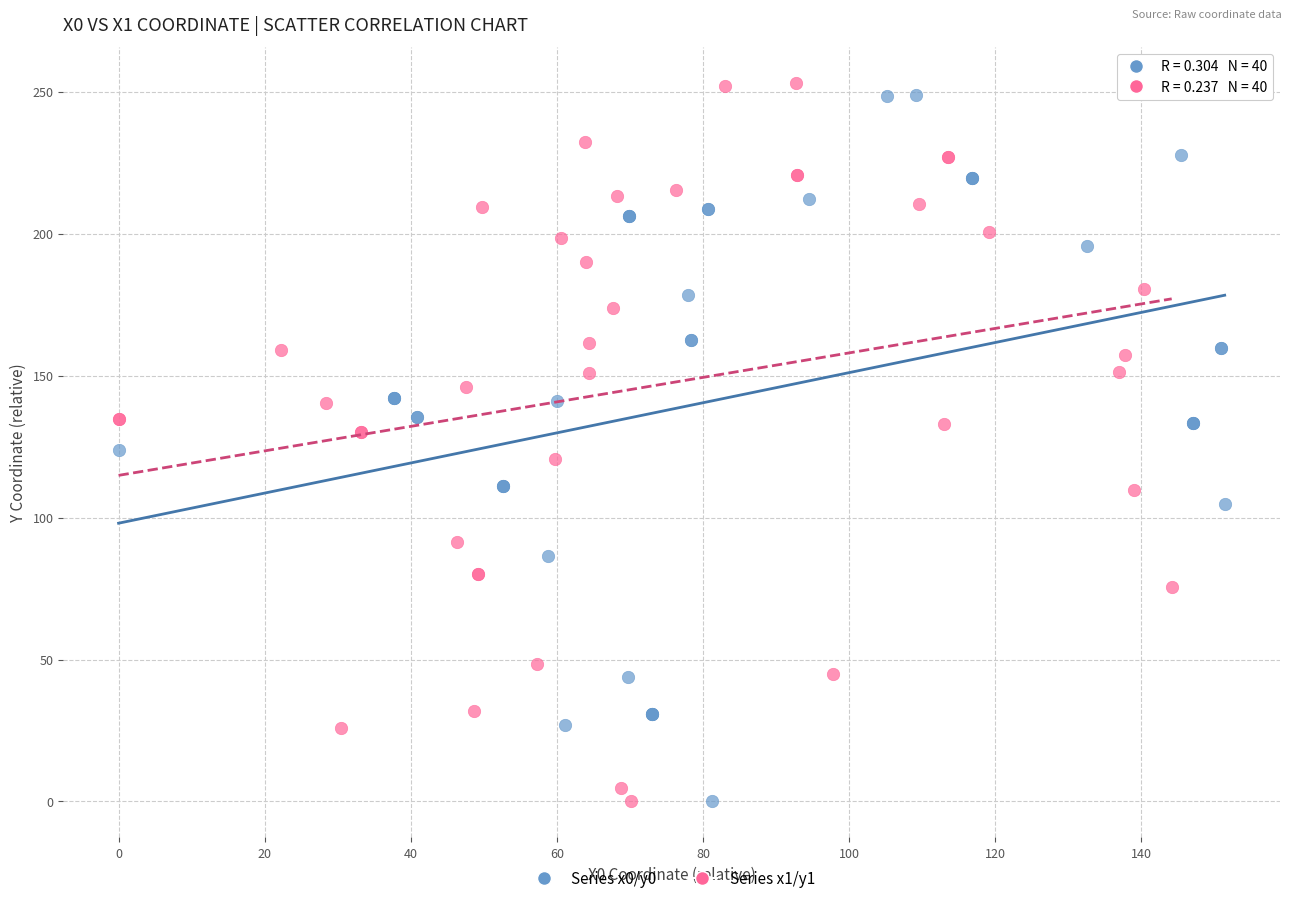

Which series has the largest Y range (max minus min)?

Series x1/y1